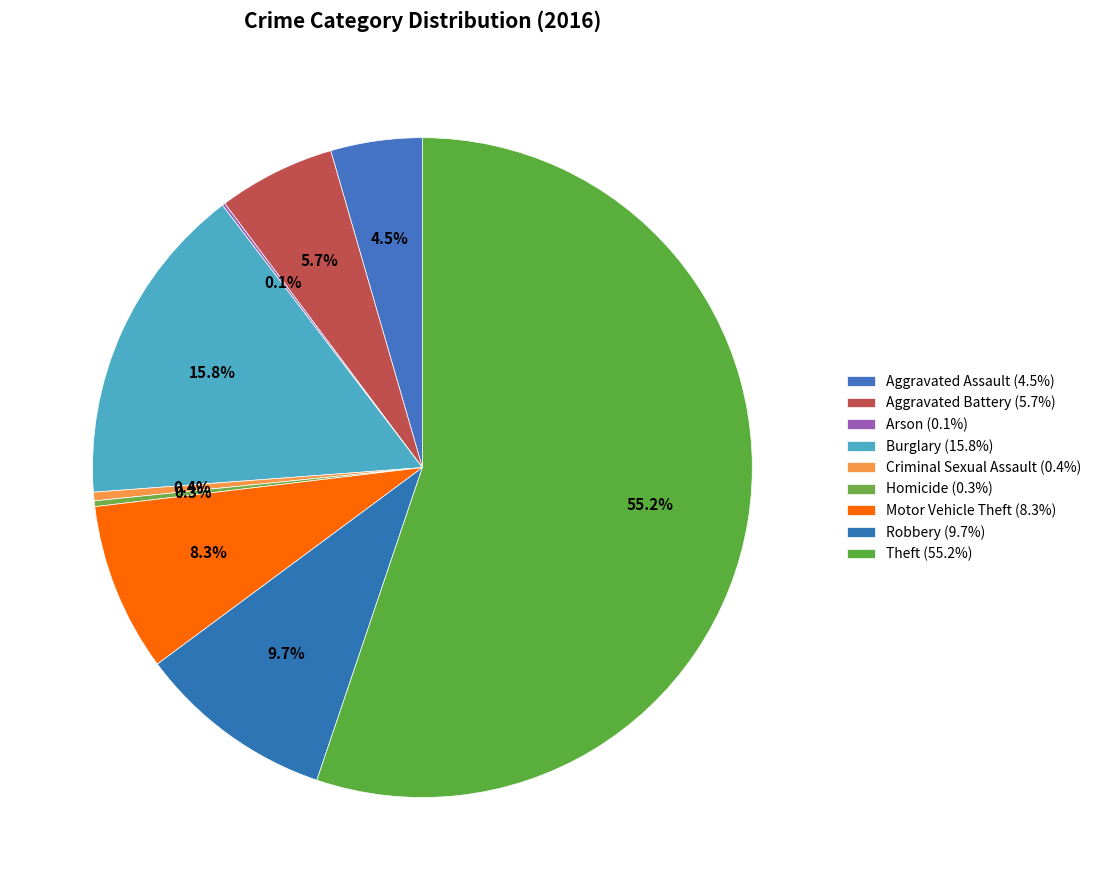

Between Aggravated Assault and Theft, which is larger?

Theft